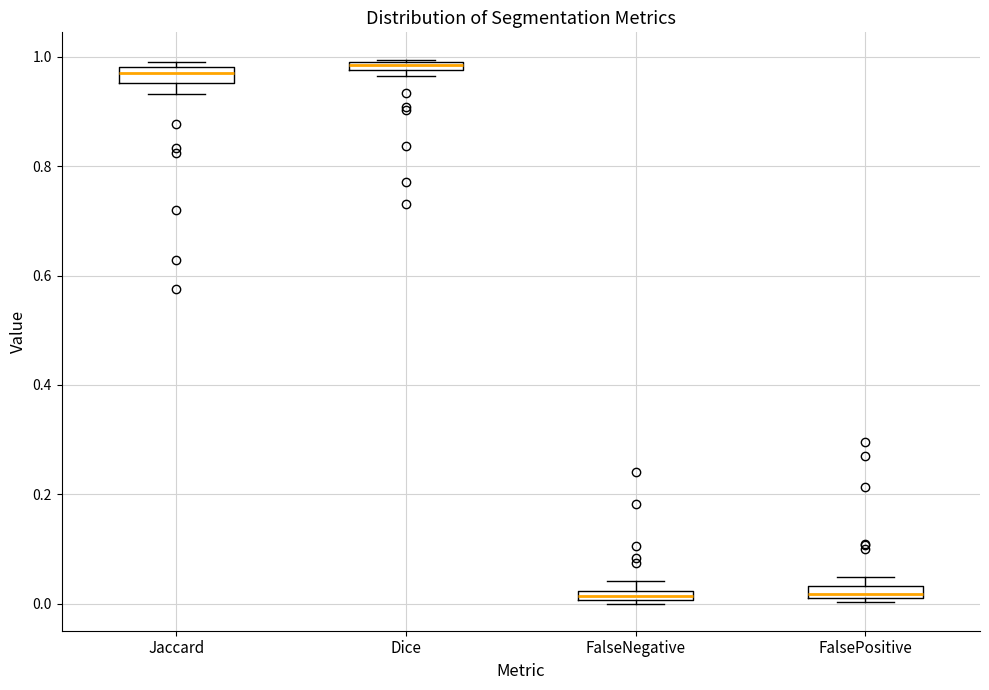

Where is the lower edge of the box for Dice on the y-axis? The values are not printed on the chart, so give them approximately, as read against the axis.

0.98